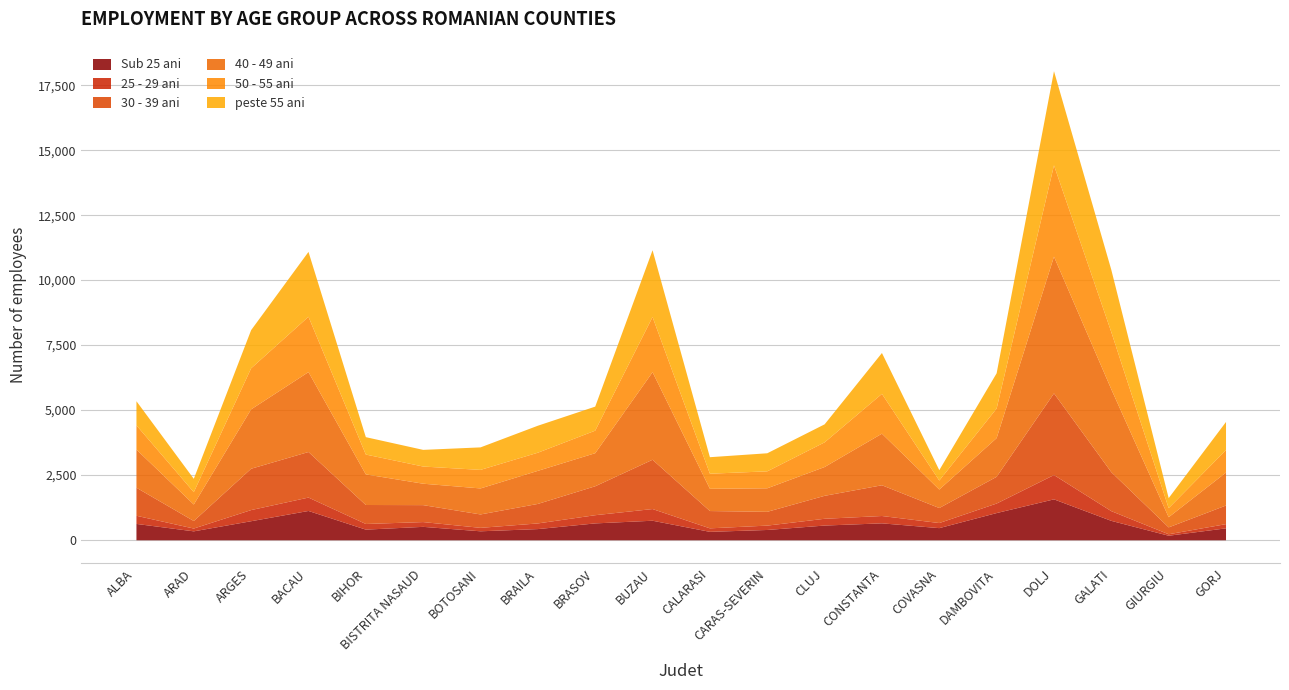

Where does the peste 55 ani series first go above 930?

ARGES